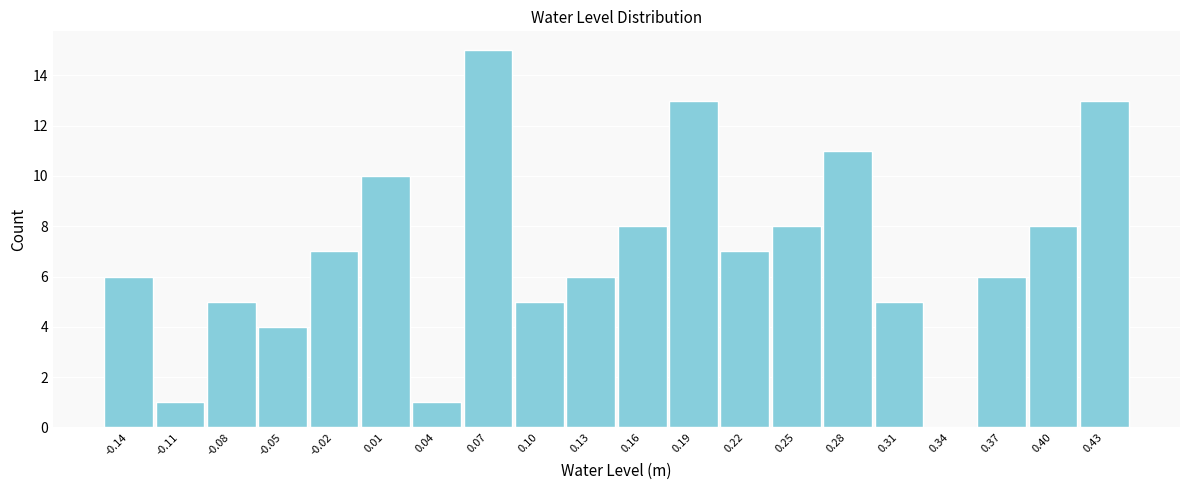

Reading left to right, transcribe this chart: for each bar, give the range it covers on the x-axis and its height. Neither the bar edges nor the heights are printed on the chart, so give them approximately, as read against the axes.

-0.160 to -0.130: 6
-0.130 to -0.100: 1
-0.100 to -0.070: 5
-0.070 to -0.040: 4
-0.040 to -0.005: 7
-0.005 to 0.025: 10
0.025 to 0.055: 1
0.055 to 0.085: 15
0.085 to 0.115: 5
0.115 to 0.145: 6
0.145 to 0.175: 8
0.175 to 0.205: 13
0.205 to 0.235: 7
0.235 to 0.265: 8
0.265 to 0.300: 11
0.300 to 0.330: 5
0.330 to 0.360: 0
0.360 to 0.390: 6
0.390 to 0.420: 8
0.420 to 0.450: 13